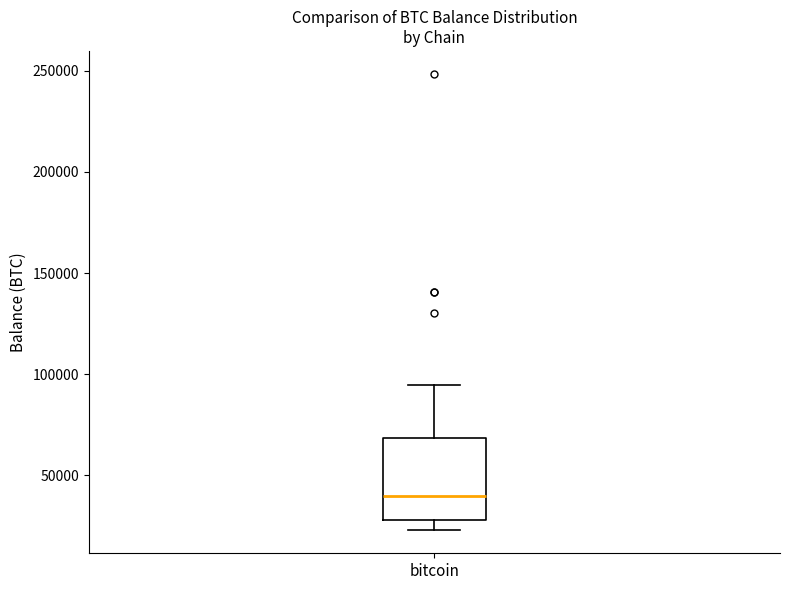

Where does the median line of the box for bitcoin sit on the y-axis? The values are not printed on the chart, so give them approximately, as read against the axis.

40000